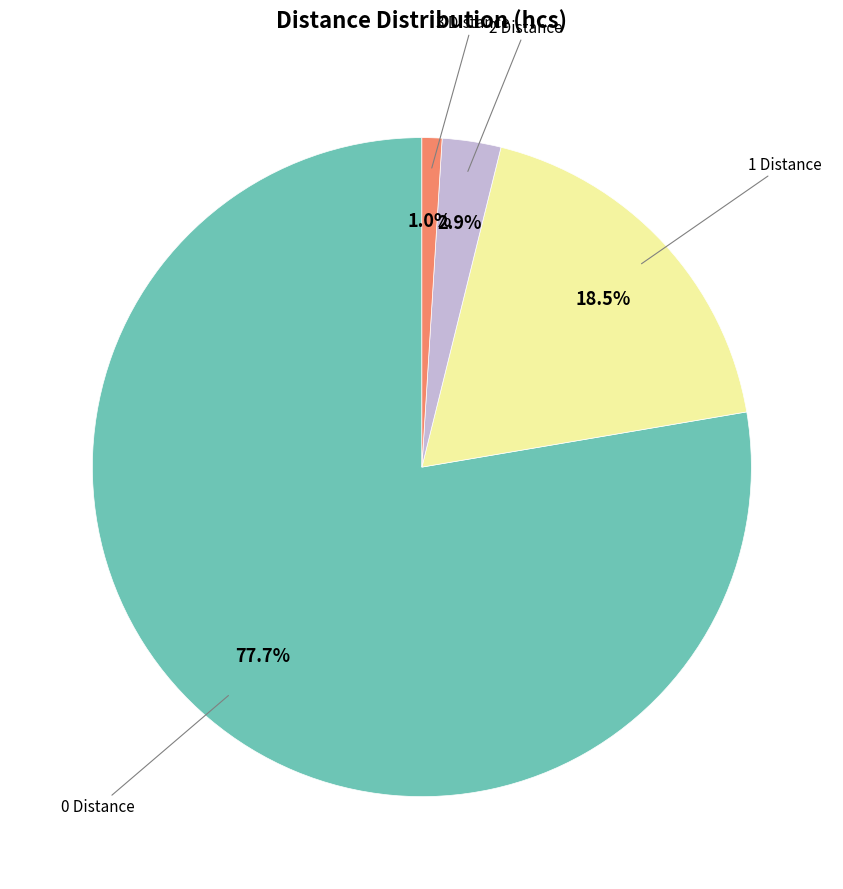

Which has a higher value, 2 Distance or 3 Distance?

2 Distance